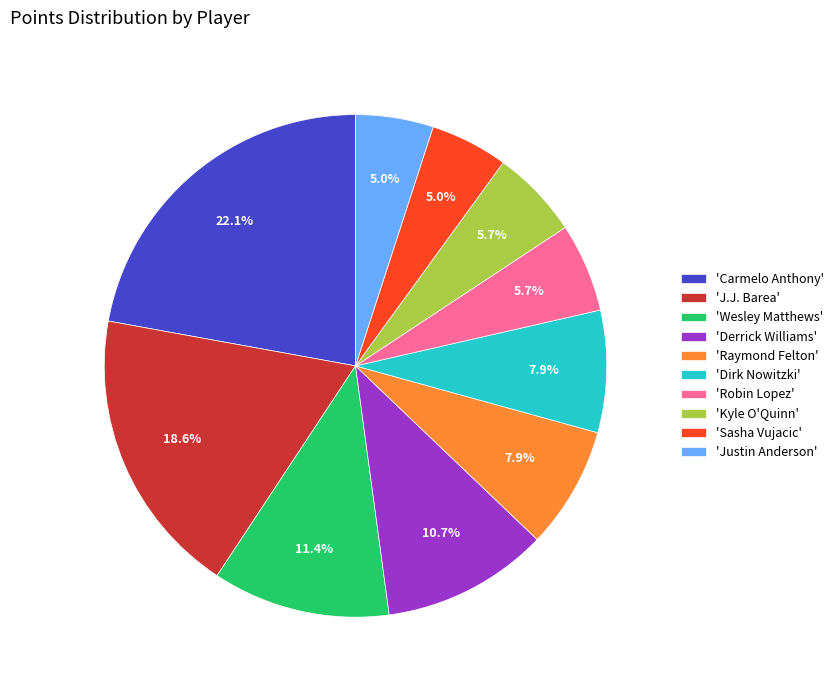

Is there a majority slice in this chart?

No